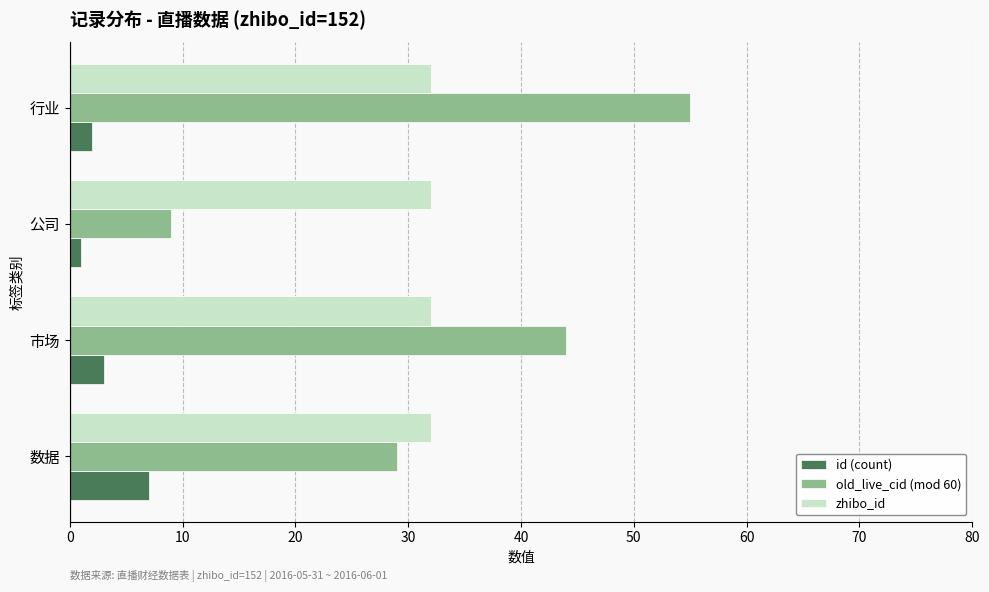

What is the difference between the maximum and minimum values in the old_live_cid (mod 60) series?

46